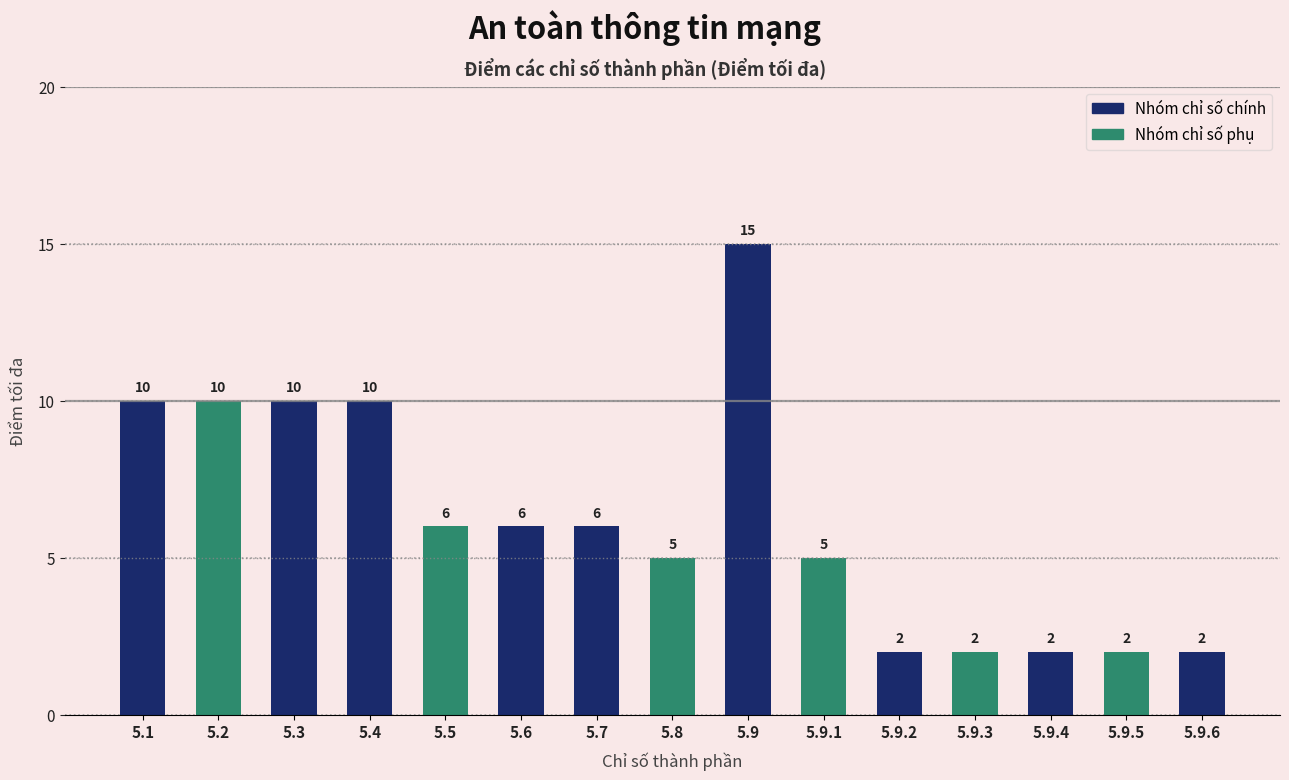

What is the ratio of the value at 5.9.6 to the value at 5.5?

0.3